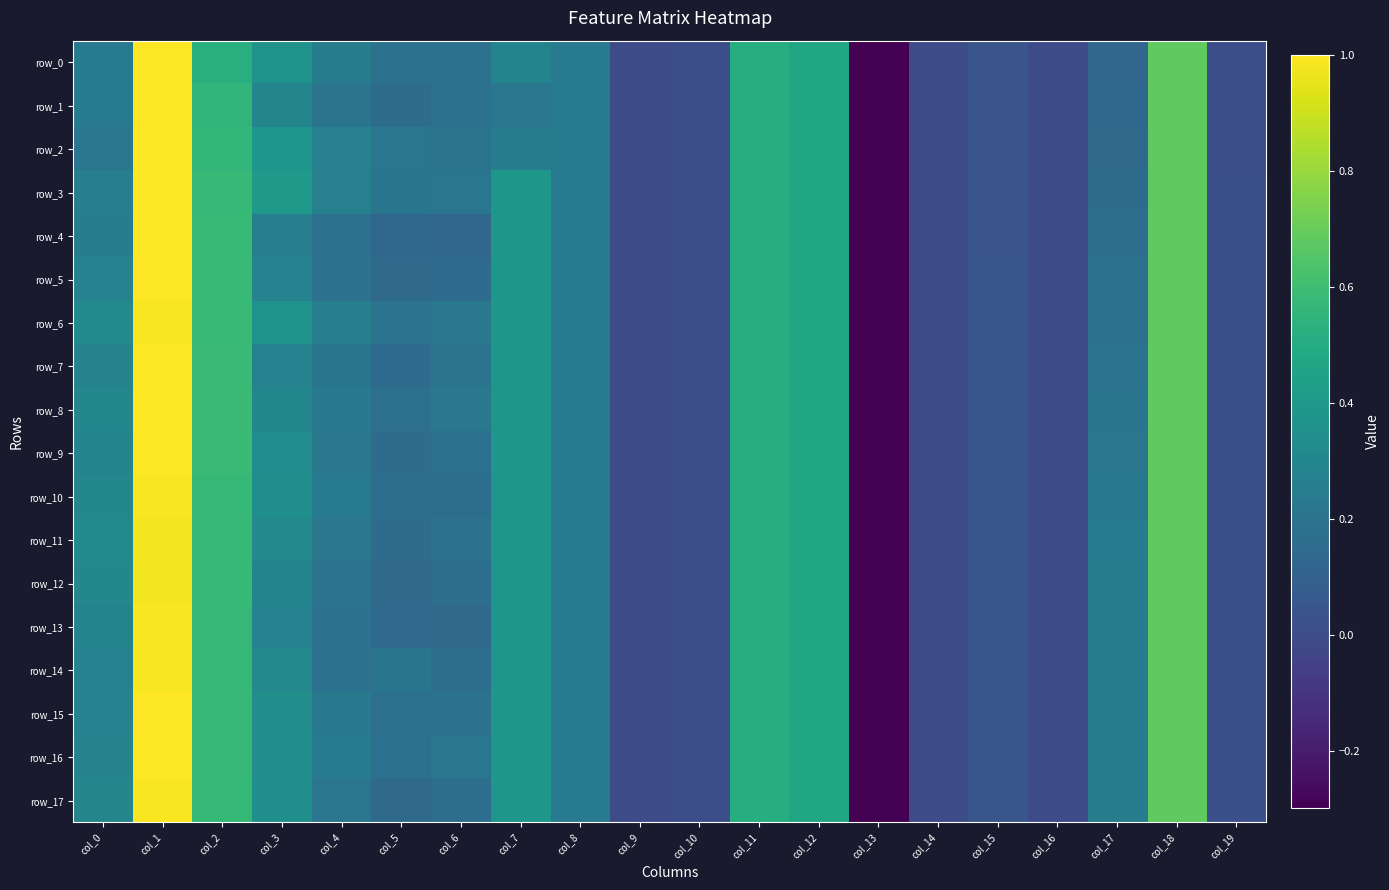

How many values in the row_17 series exceed 0?

18